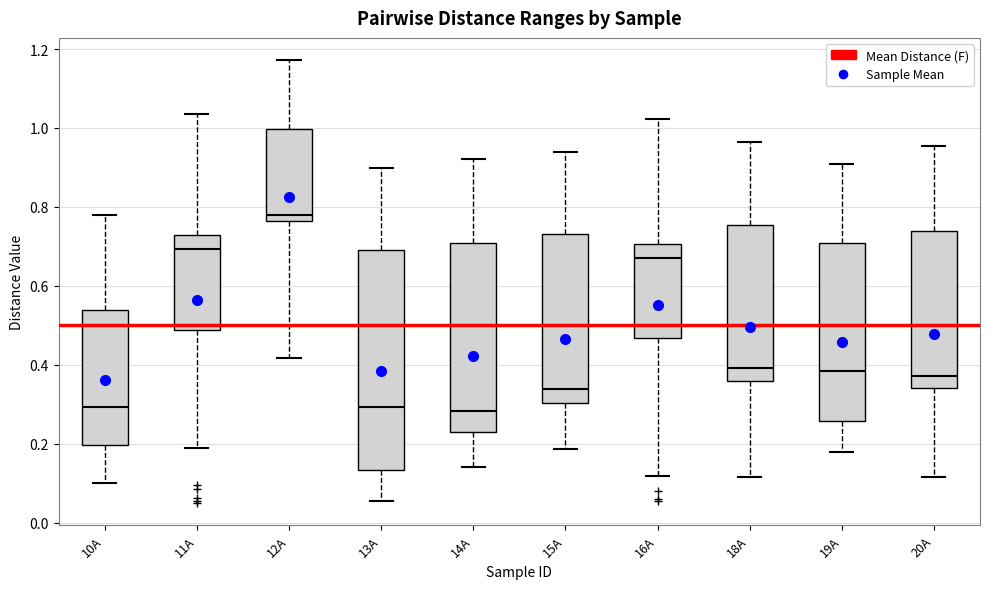

Where is the lower edge of the box for 14A on the y-axis? The values are not printed on the chart, so give them approximately, as read against the axis.

0.22